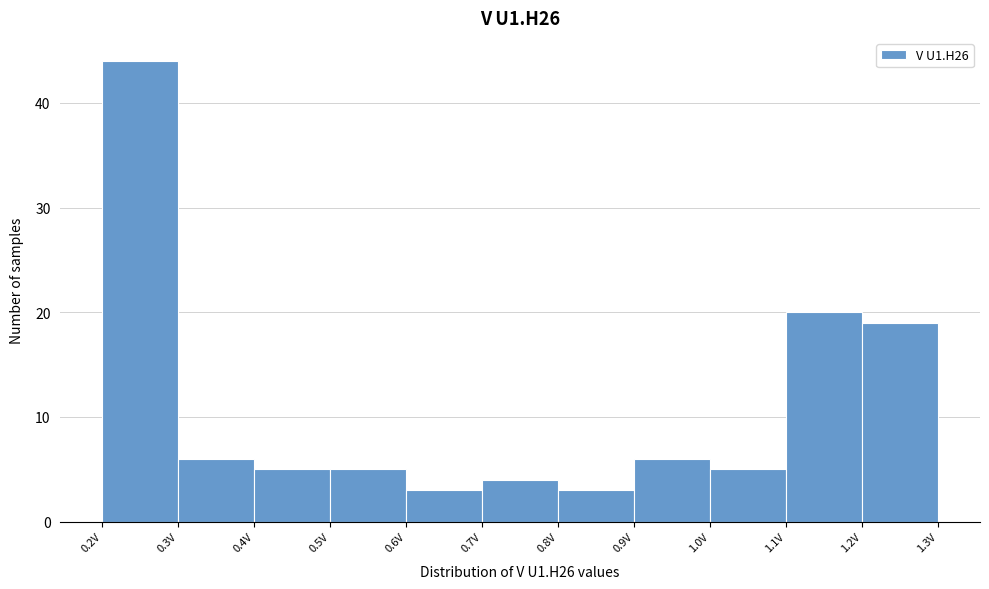

Reading left to right, list every bar in this chart as the range it spans on the x-axis followed by its height. The values are not printed on the chart, so give them approximately, as read against the axis.

0.2 to 0.3: 44
0.3 to 0.4: 6
0.4 to 0.5: 5
0.5 to 0.6: 5
0.6 to 0.7: 3
0.7 to 0.8: 4
0.8 to 0.9: 3
0.9 to 1.0: 6
1.0 to 1.1: 5
1.1 to 1.2: 20
1.2 to 1.3: 19